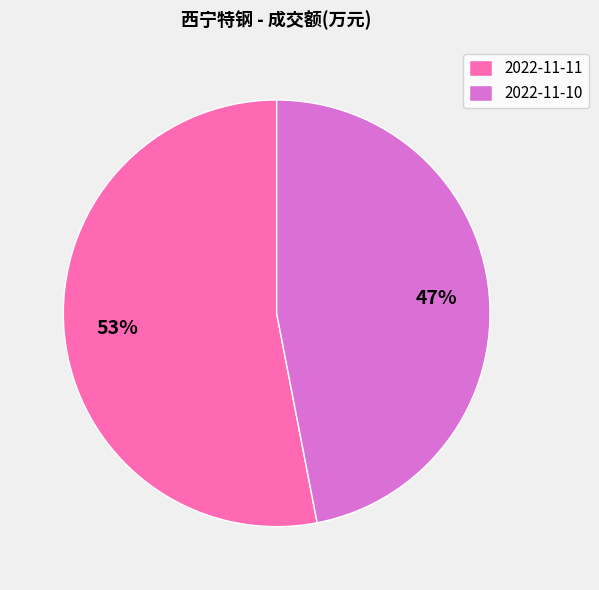

To the nearest percent, what is the combined percentage of 2022-11-10 and 2022-11-11?

100%